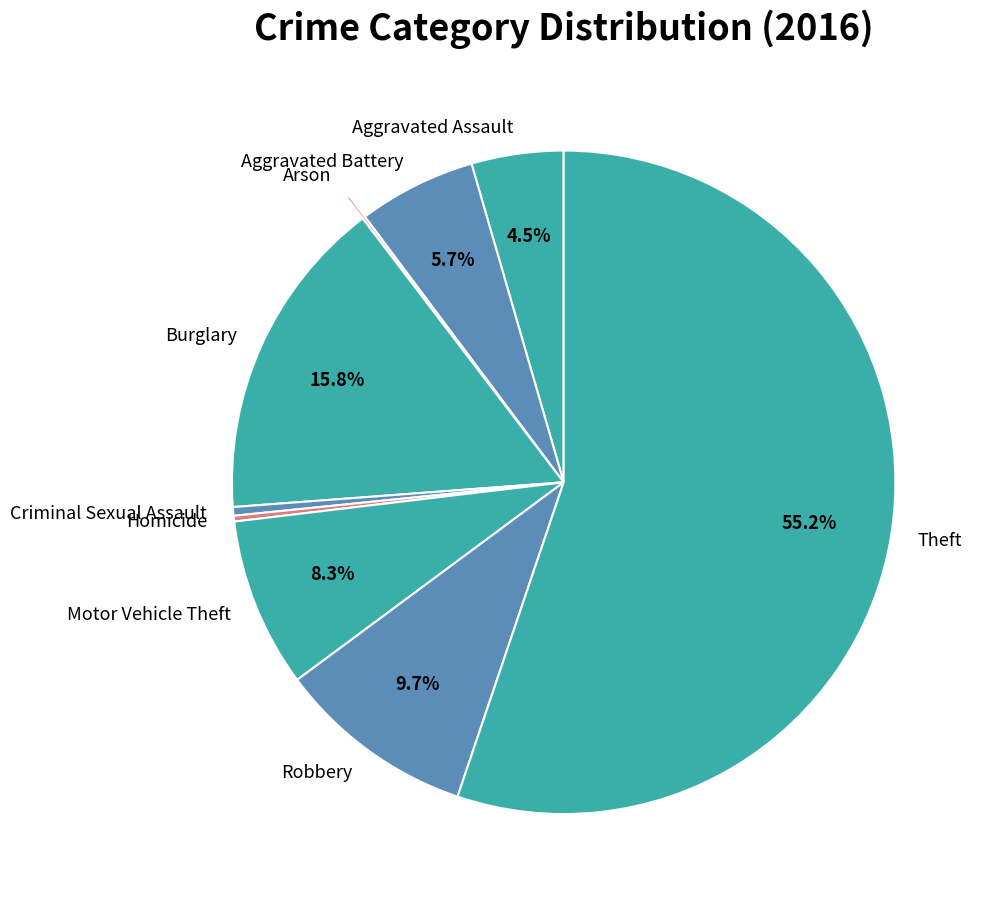

To the nearest percent, what portion does Aggravated Battery represent?

6%